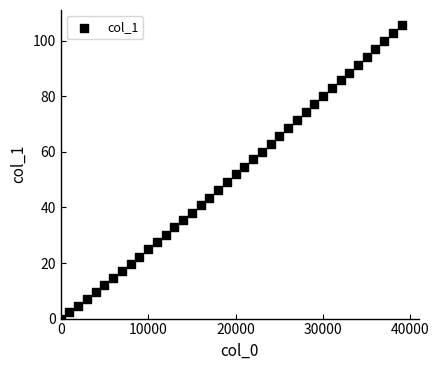

What is the range of X values (max minus min)?

39000.0